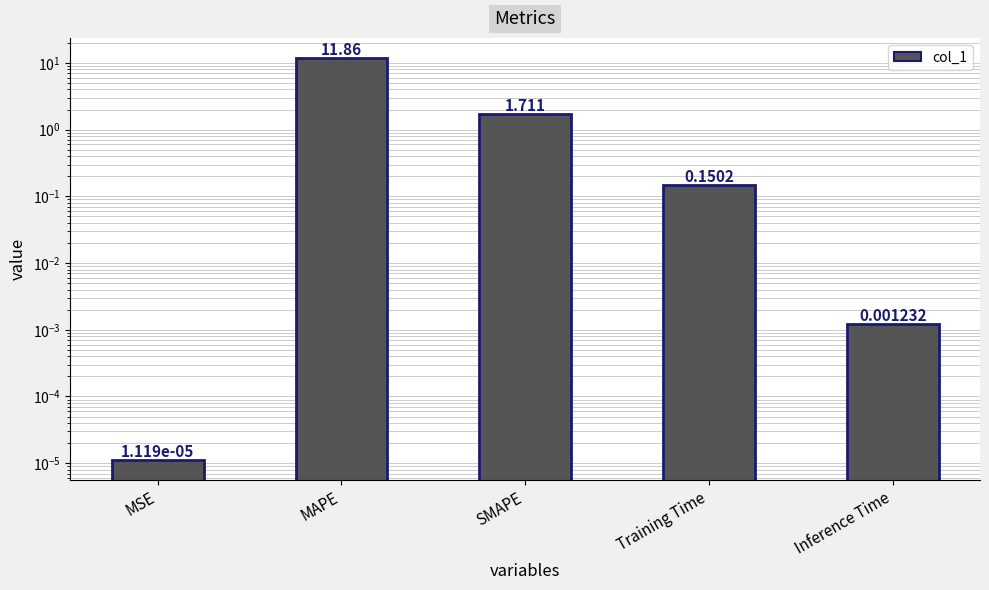

What is the difference between the second highest and second lowest values?

1.7